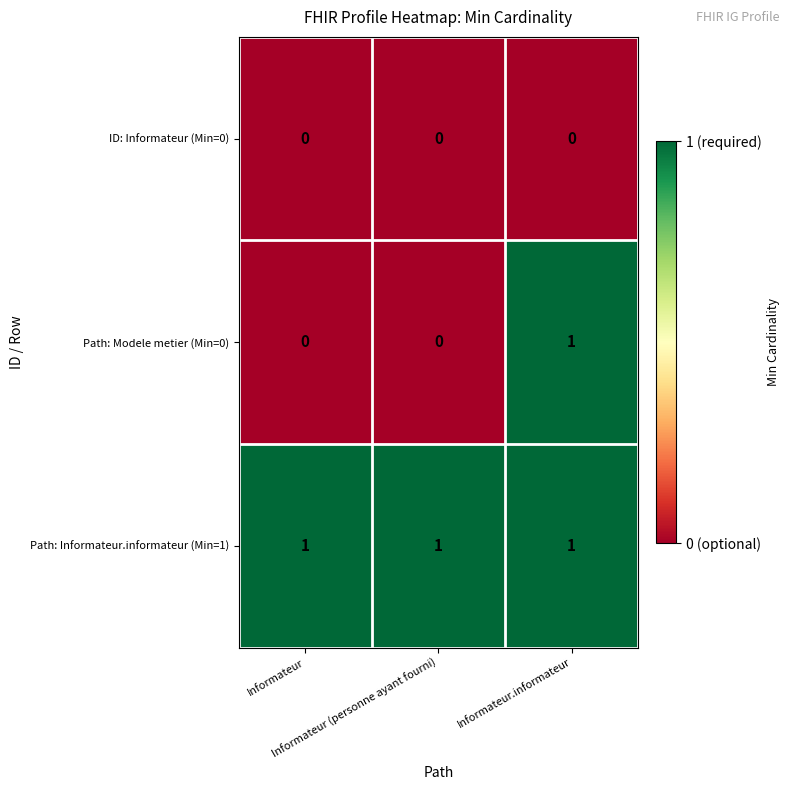

Which series has the largest range (max minus min)?

Path: Modele metier (Min=0)